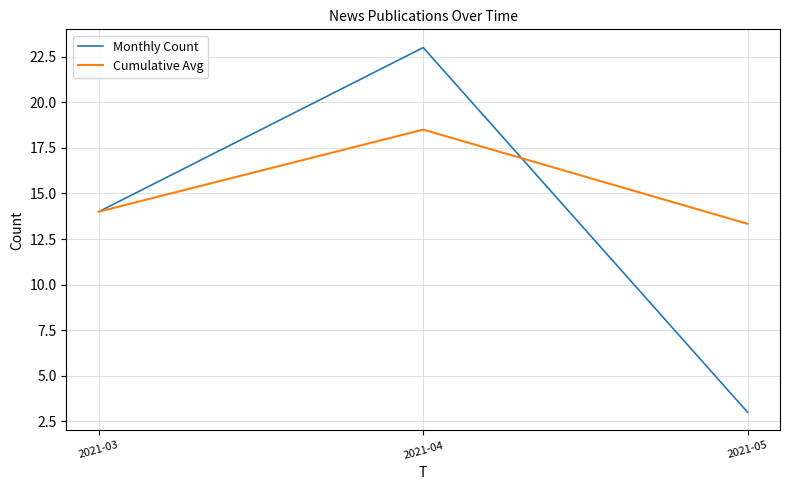

At which label does Cumulative Avg reach its minimum?

2021-05